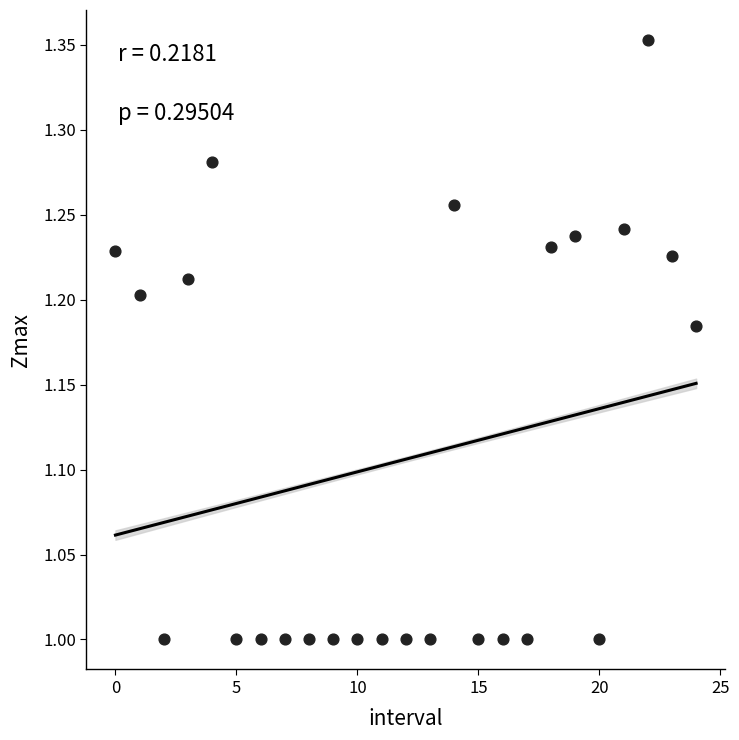

What is the range of Y values (max minus min)?

0.4